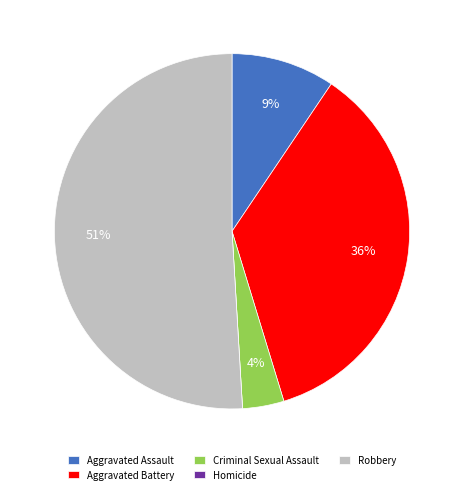

To the nearest percent, what portion does Robbery represent?

51%